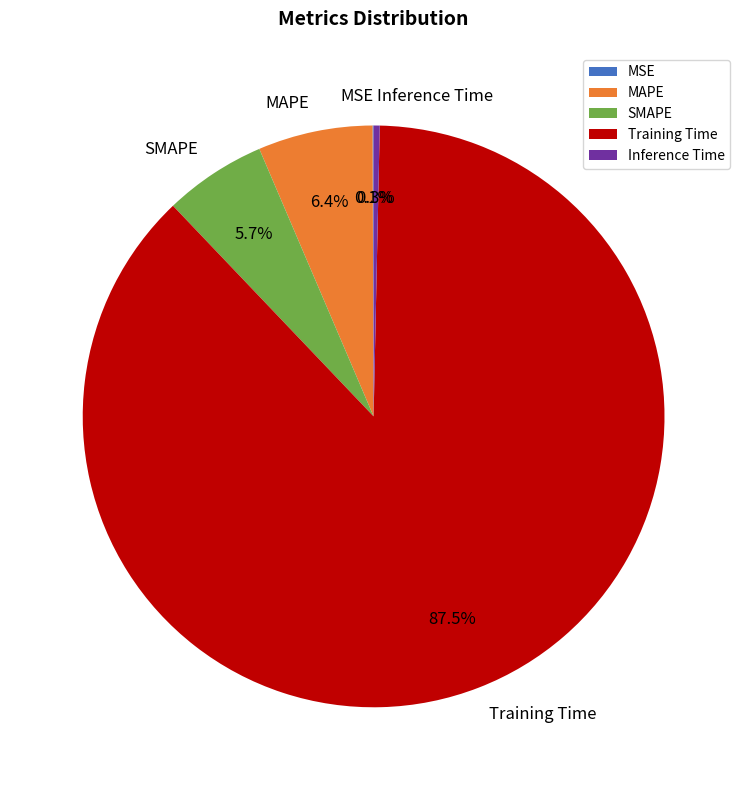

To the nearest percent, what is the difference between the largest and smallest slice percentages?

87%